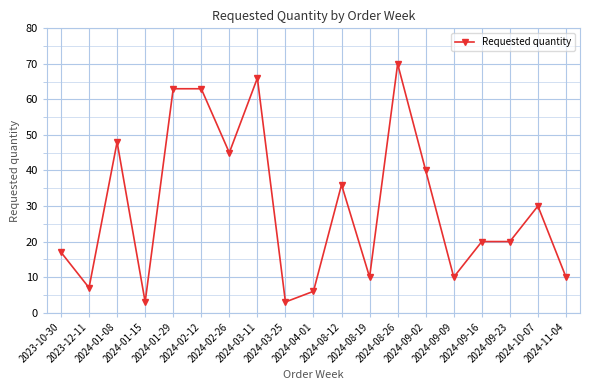

What is the maximum value shown in the chart?

70